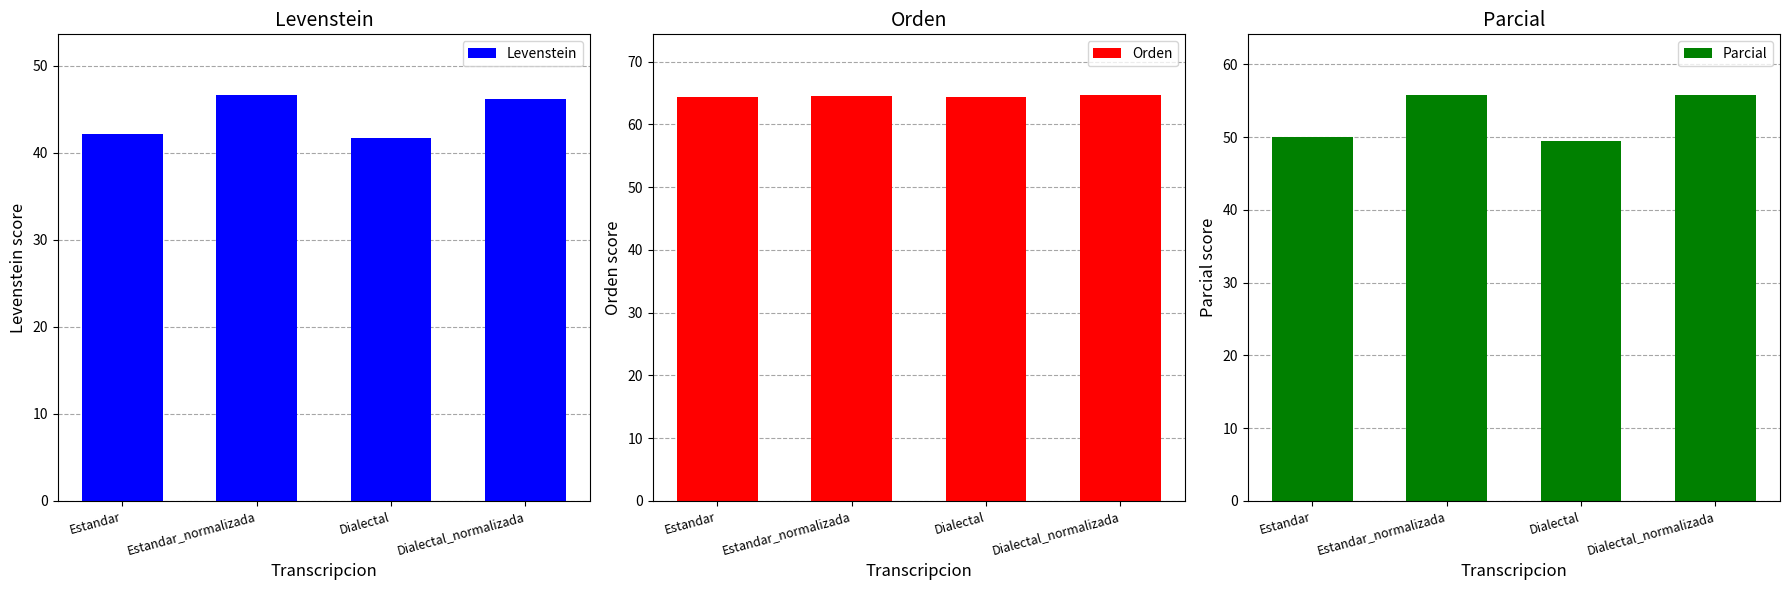

Does the chart contain any negative values?

No